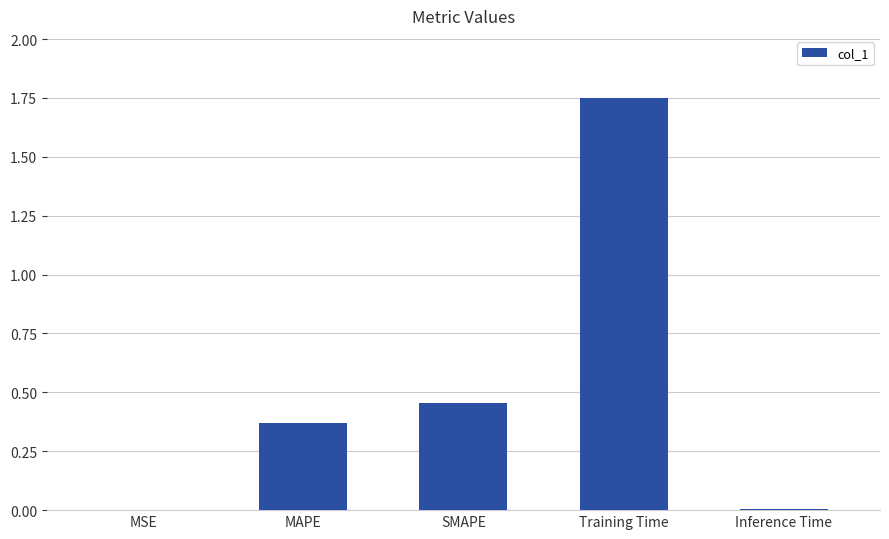

At which category does the chart reach its peak across all series?

Training Time